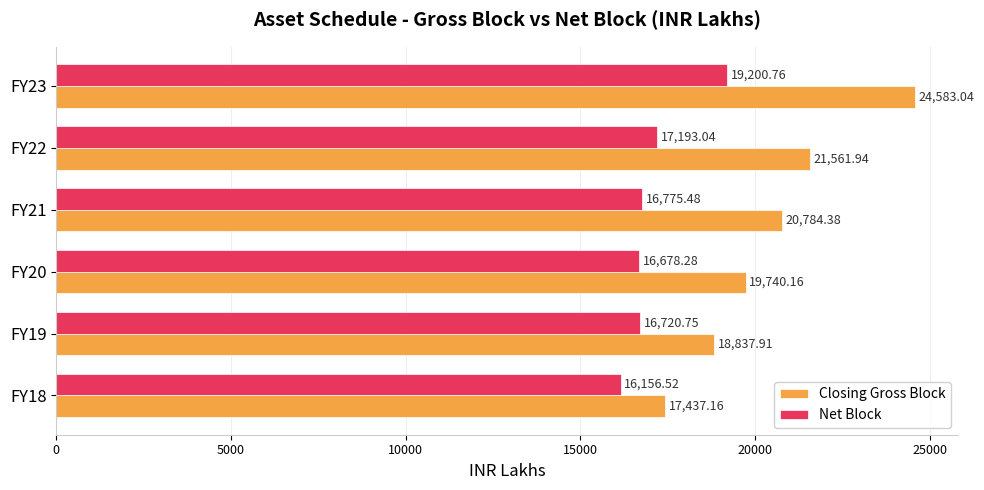

List the series in order of their peak value, highest first.

Closing Gross Block, Net Block